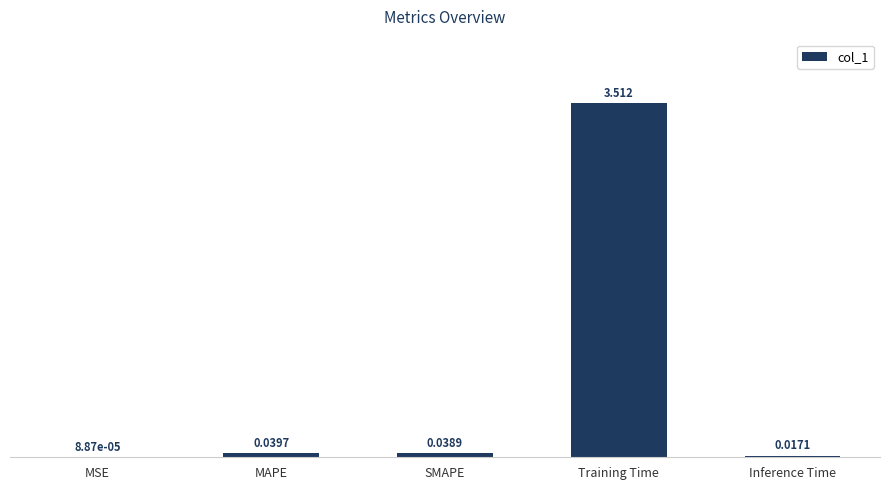

Where is the data nearest to the value 1?

MAPE